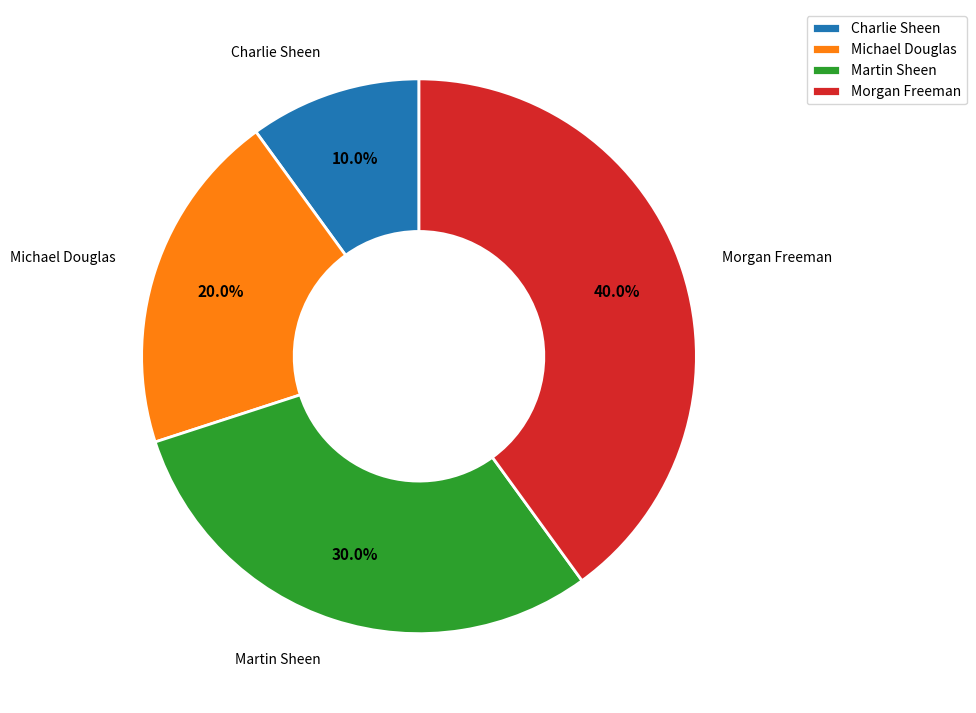

Which slice is the largest?

Morgan Freeman